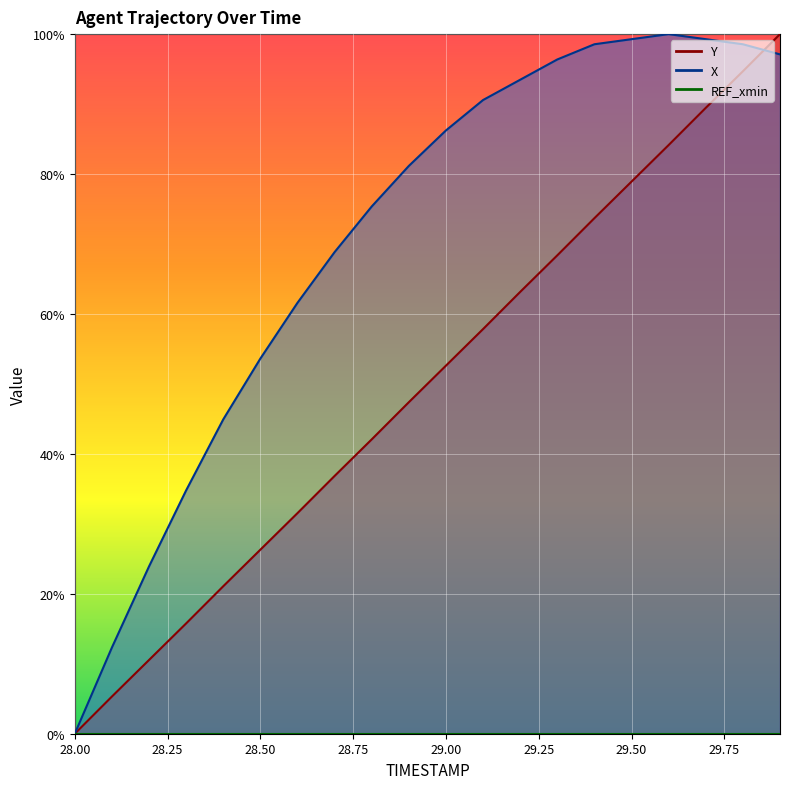

Which series has the widest spread of values?

Y